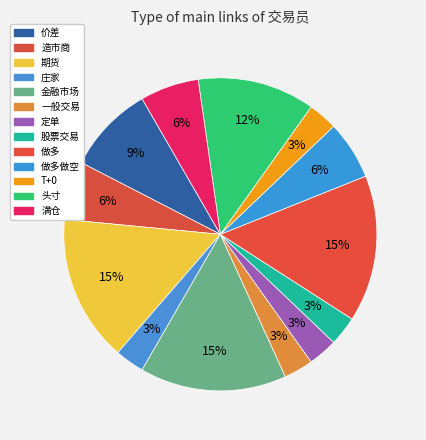

How many slices are in this pie chart?

13